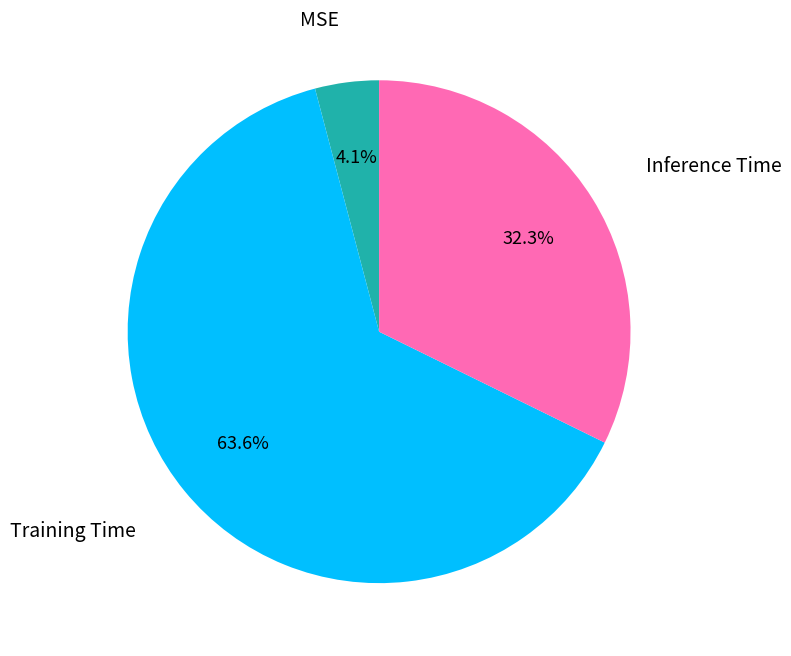

Does any single category account for the majority?

Yes